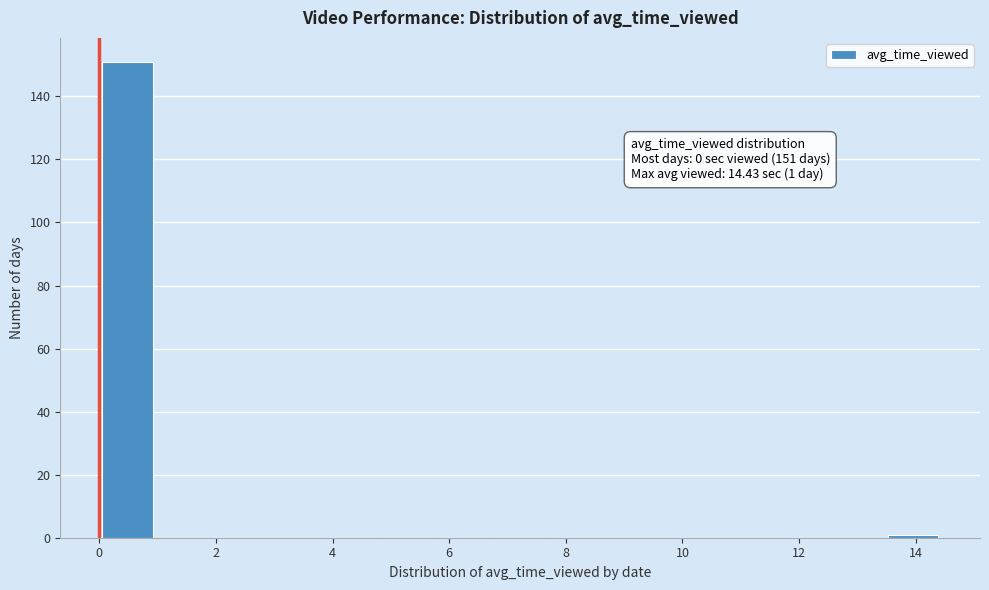

Which range on the x-axis has the tallest bar?

0.0 to 1.0